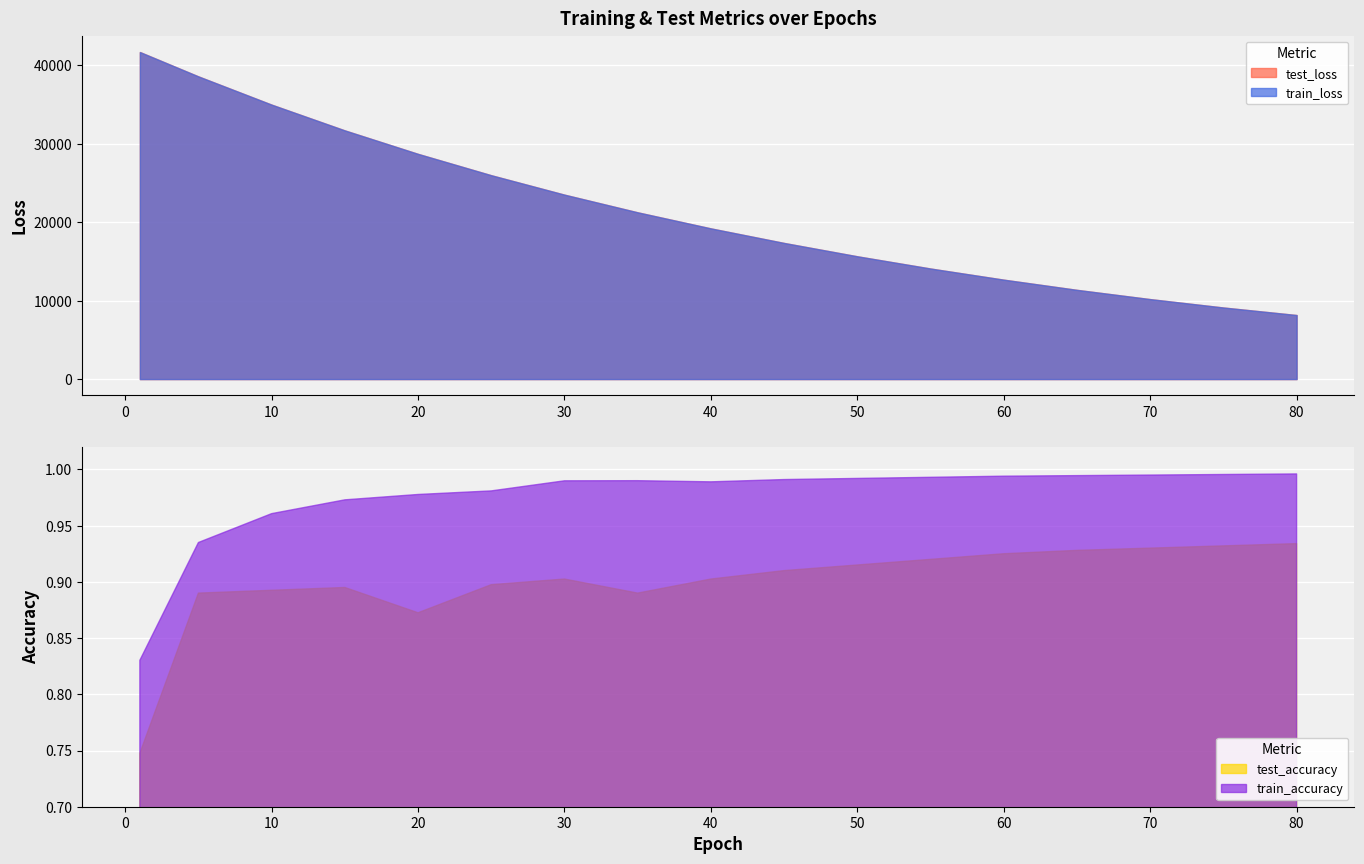

What is the total value across all series at 70?

20398.9